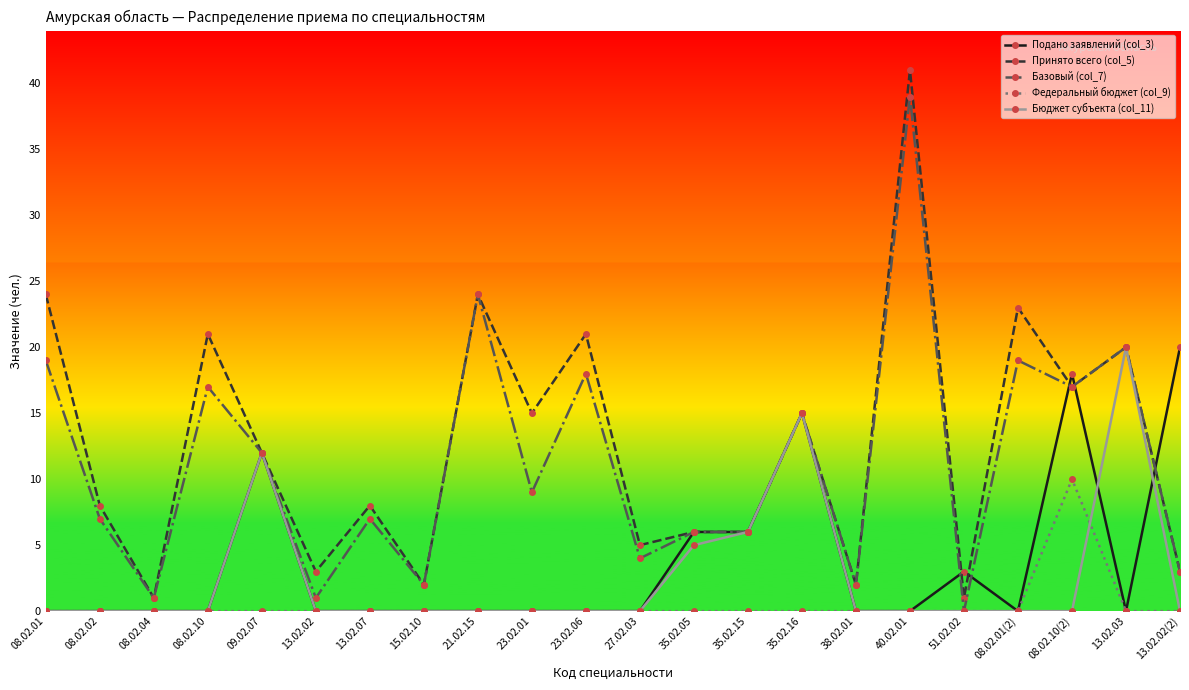

Which series has the largest range (max minus min)?

Принято всего (col_5)